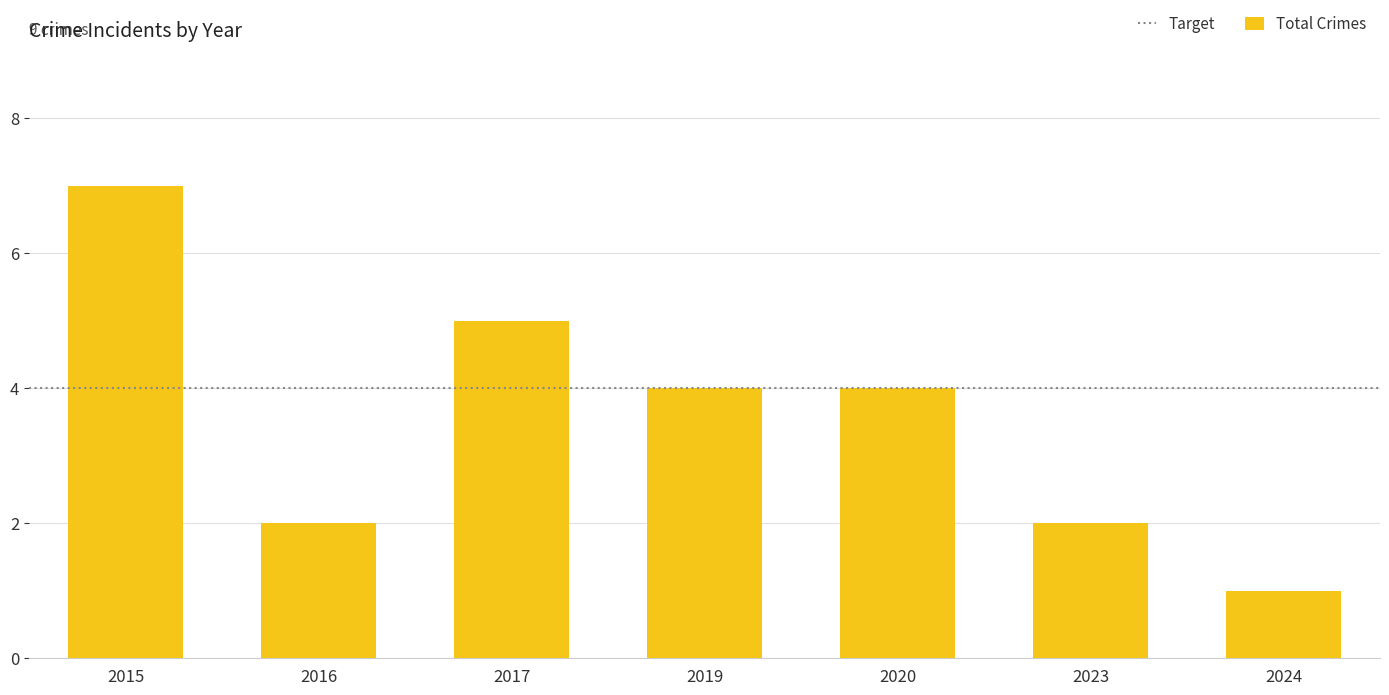

Is it true that the value at 2017 is 5?

True